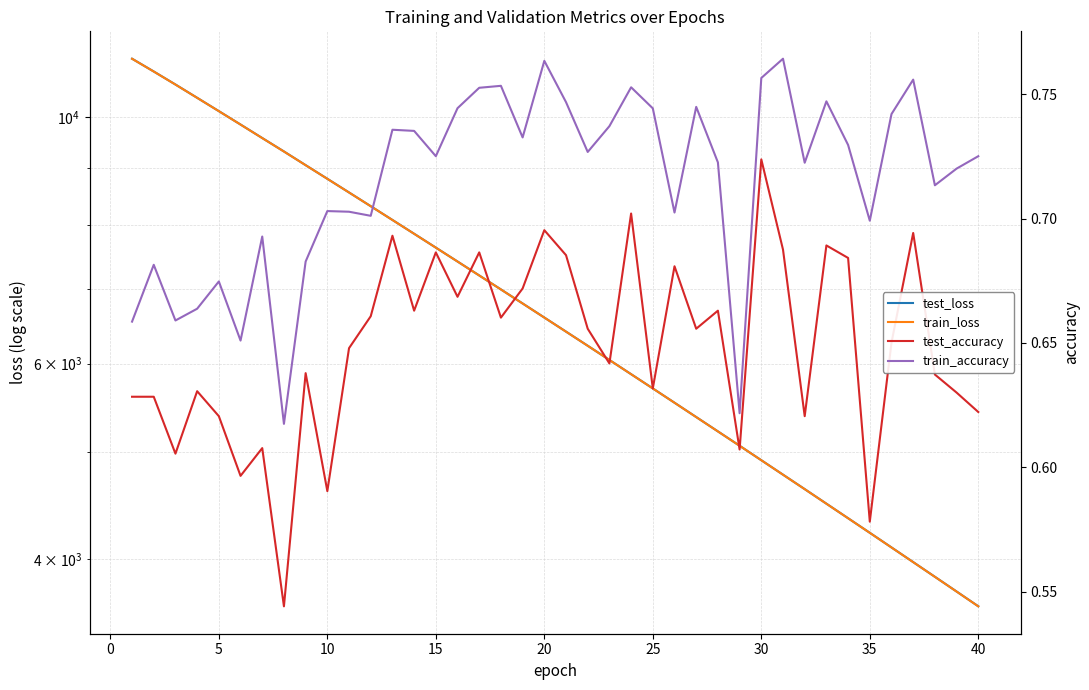

True or false: test_accuracy and train_accuracy intersect in this chart.

False